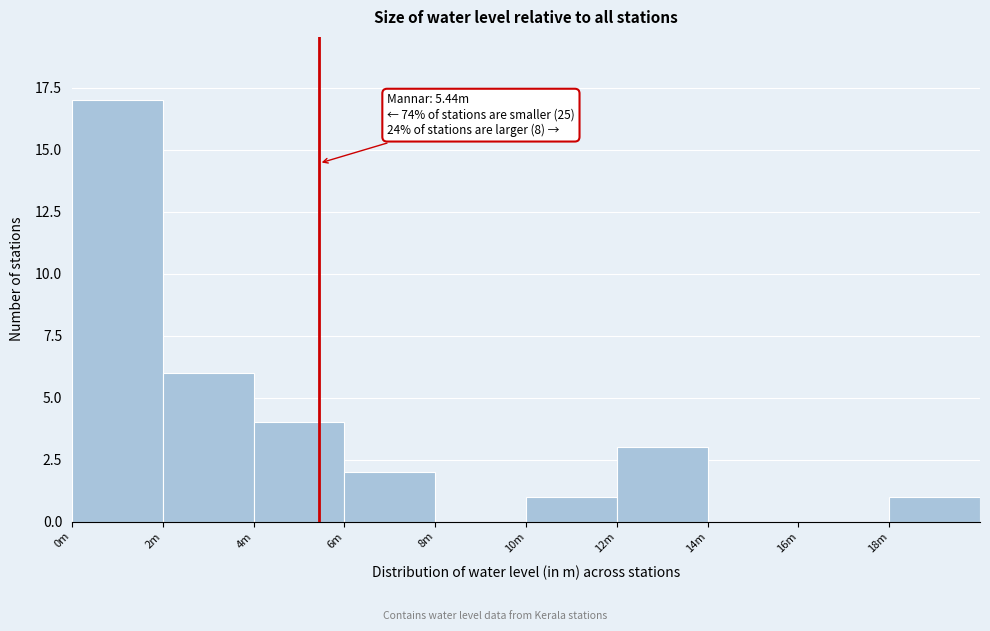

Reading left to right, list all the values displayed in this chart.

0m=17	2m=6	4m=4	6m=2	8m=0	10m=1	12m=3	14m=0	16m=0	18m=1